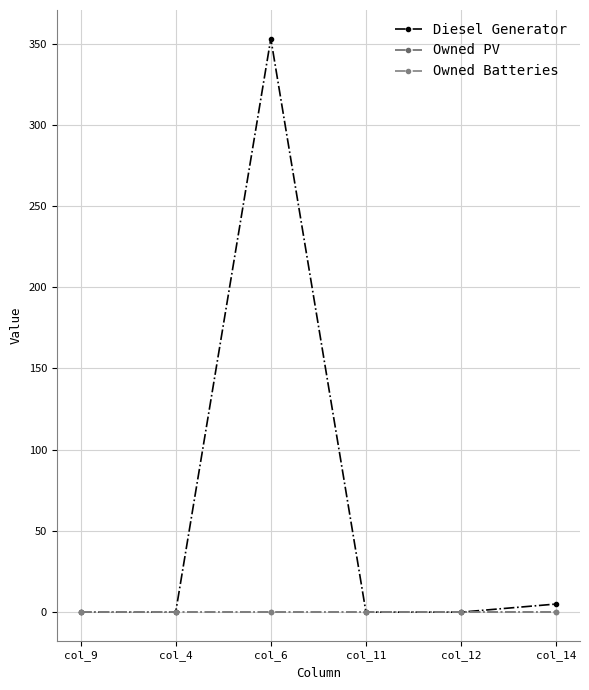

Does the chart have visible grid lines?

Yes